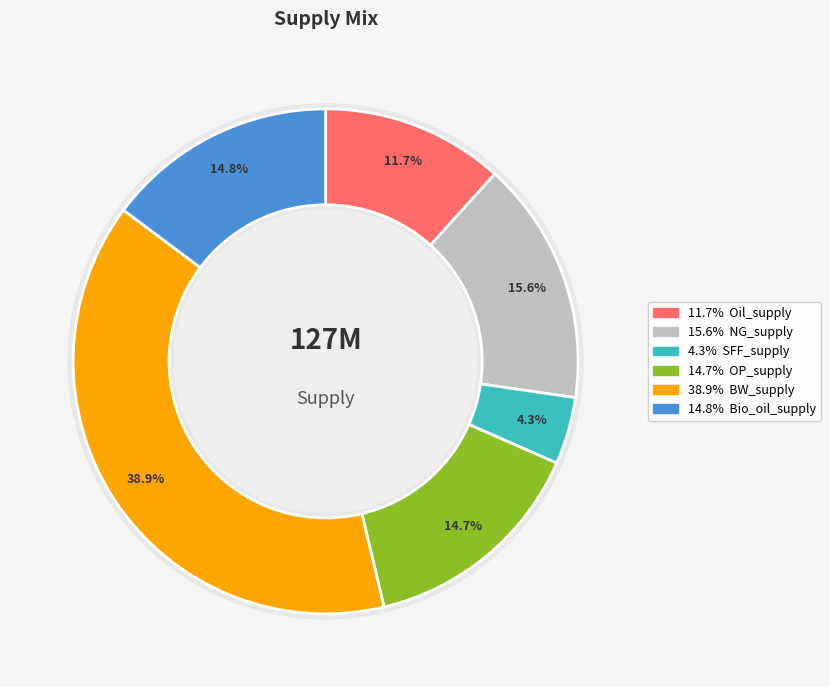

Does NG_supply account for over 50% of the chart?

No